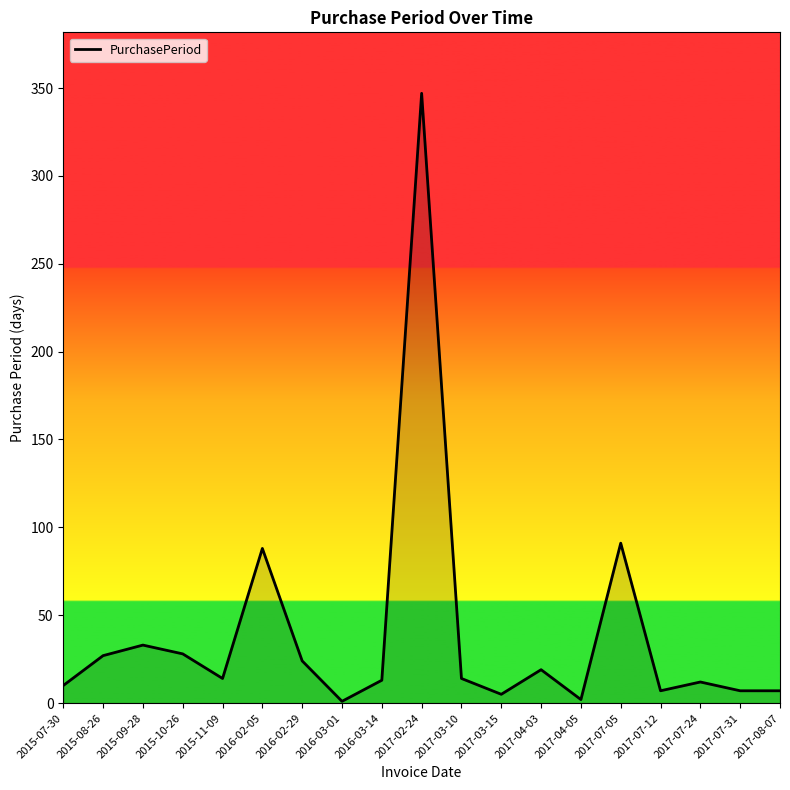

The value at 2015-08-26 is 27. True or false?

True